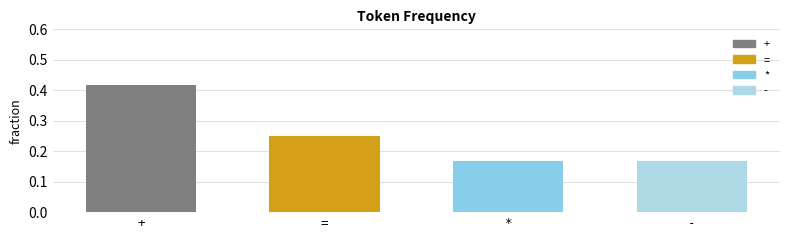

Which label corresponds to the largest value in the chart?

+